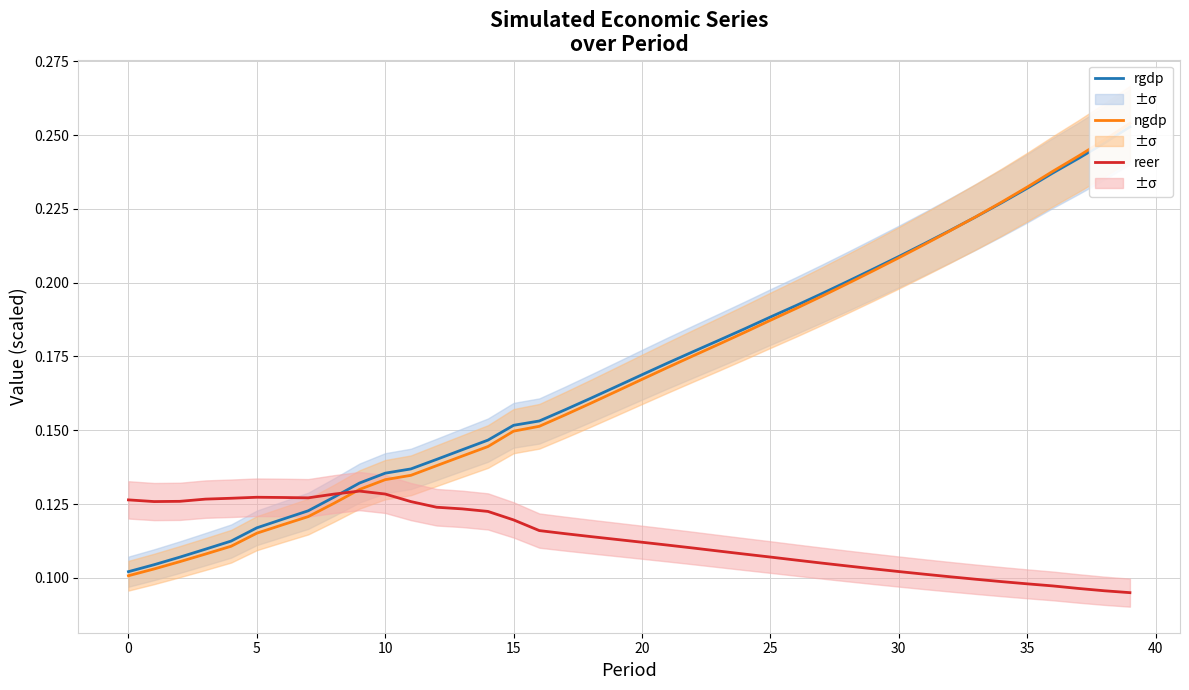

What is the approximate value of reer at 13?

0.1